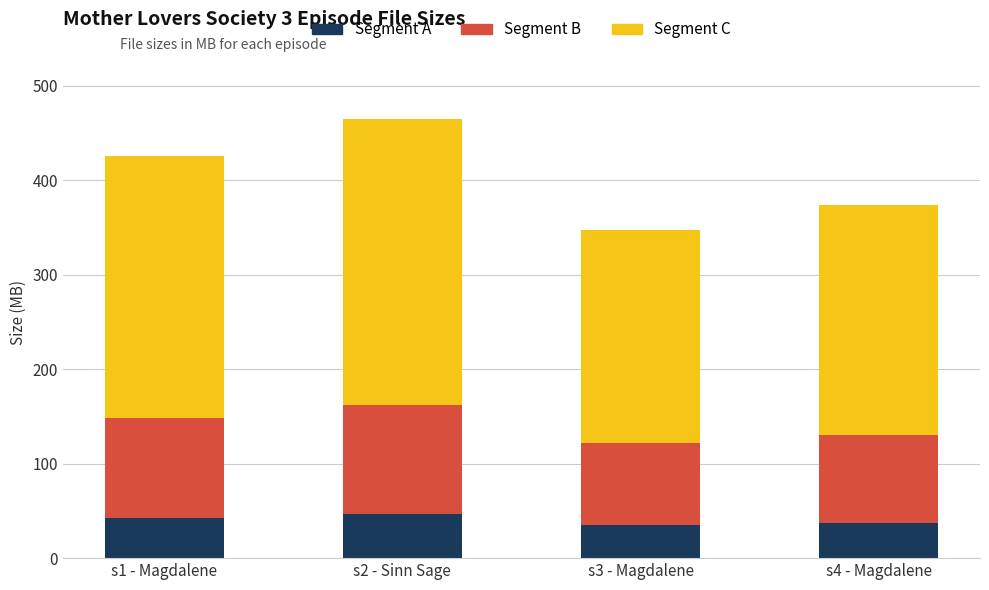

What is the total value across all series at s4 - Magdalene?

373.5